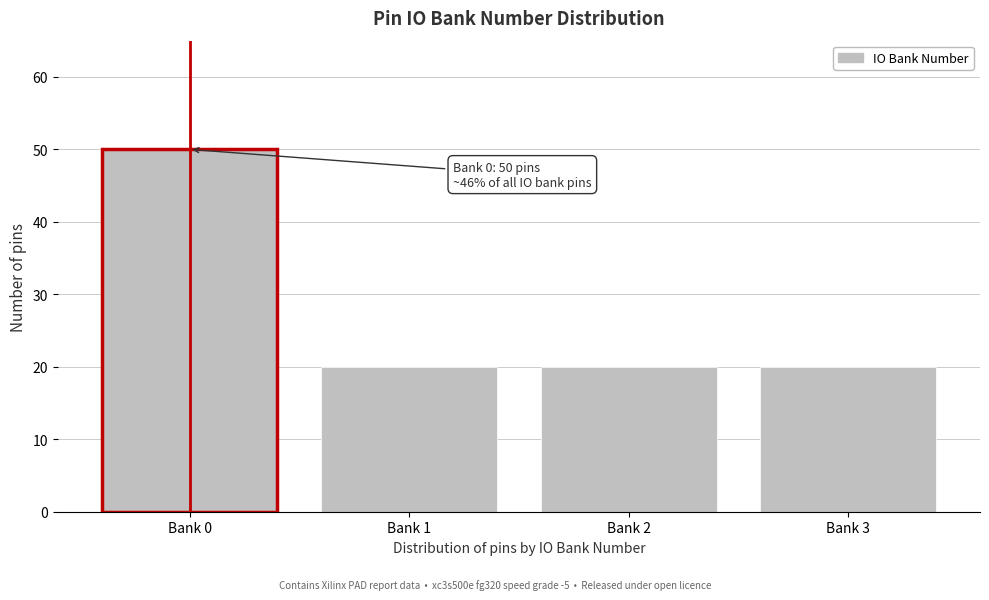

Reading left to right, what are all the values shown in this chart?

50	20	20	20